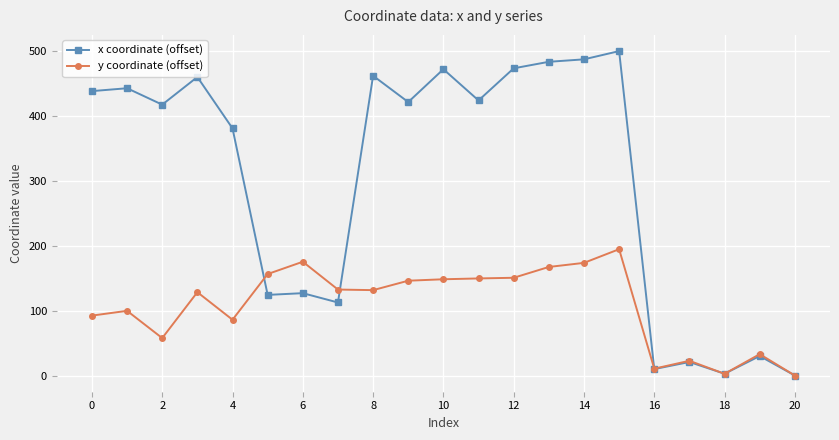

Which series has the widest spread of values?

x coordinate (offset)